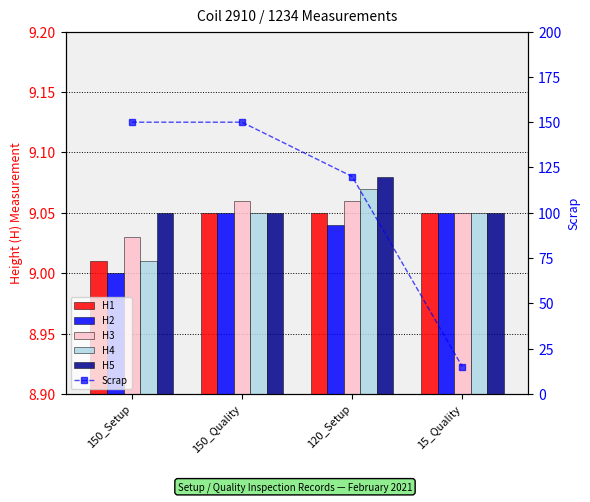

What is the label of the 2nd bar from the right?

120_Setup